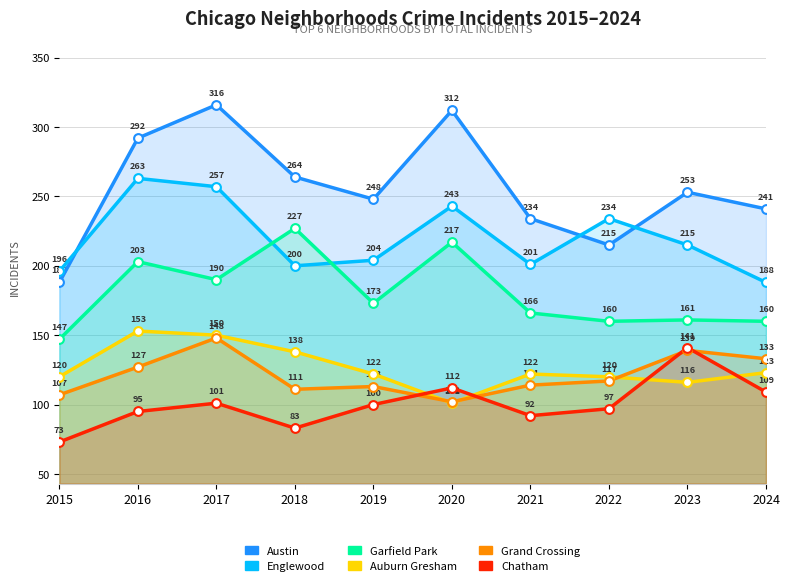

At which category is the sum across all series the highest?

2017